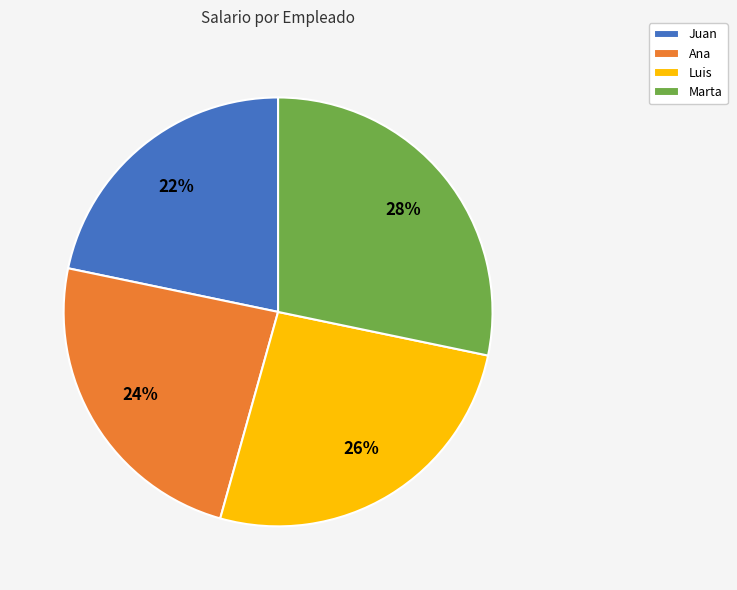

Is the sum of Marta and Ana greater than half?

Yes